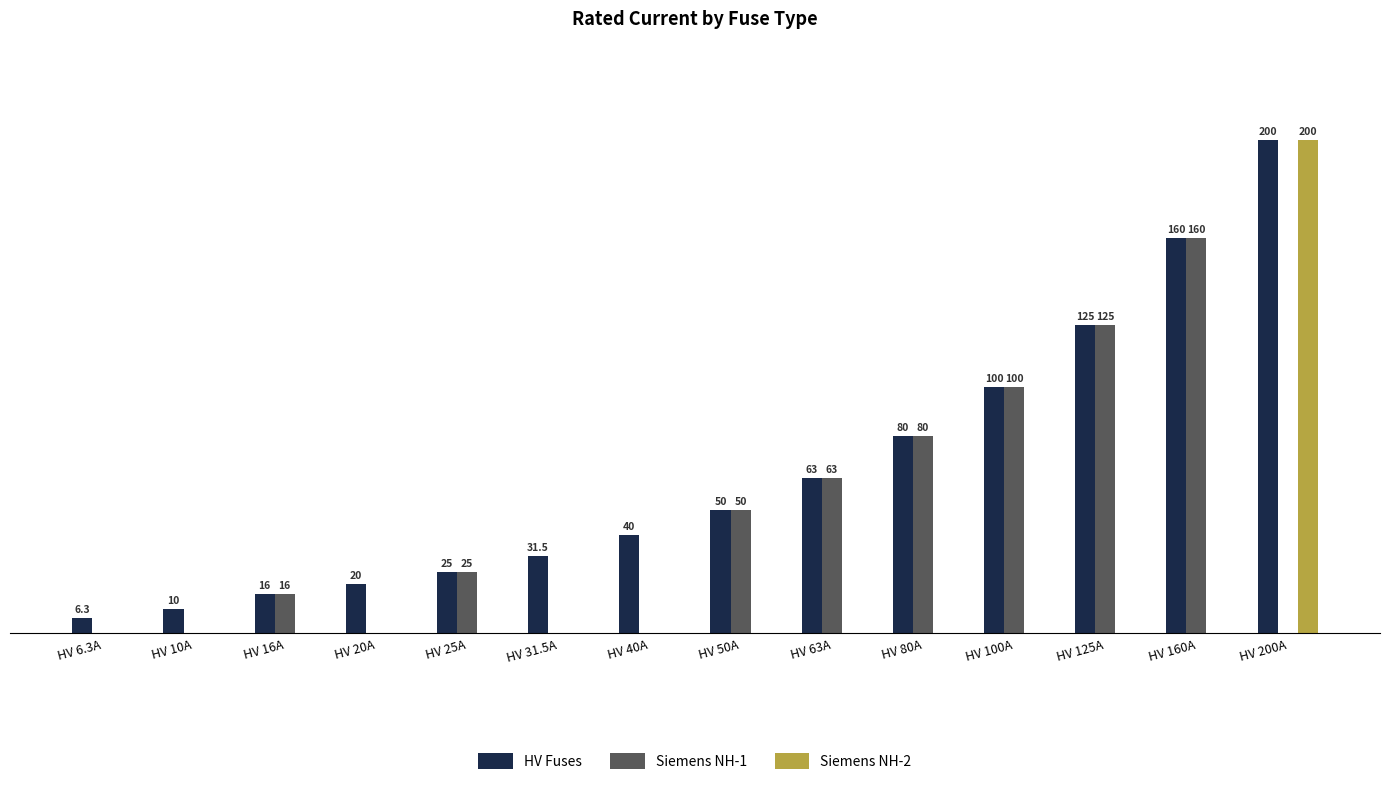

At which category is the sum across all series the highest?

HV 200A